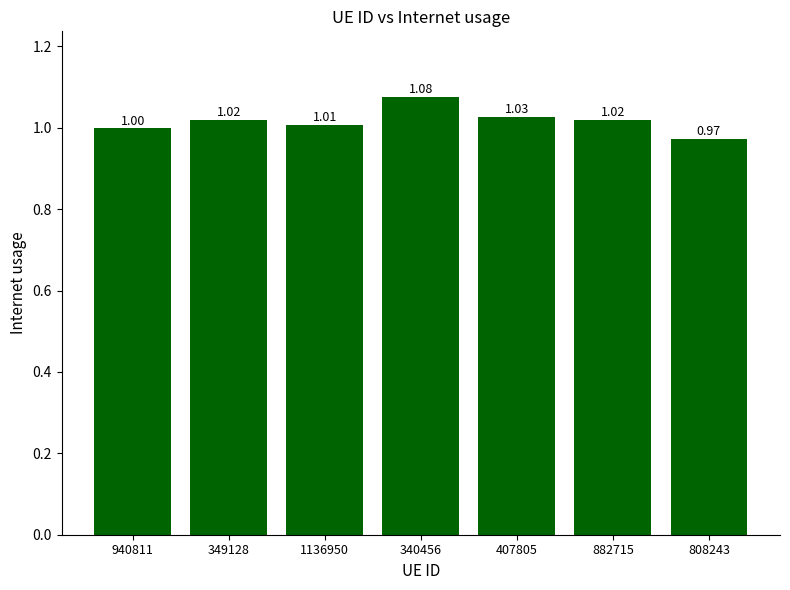

How many series are shown in this chart?

1